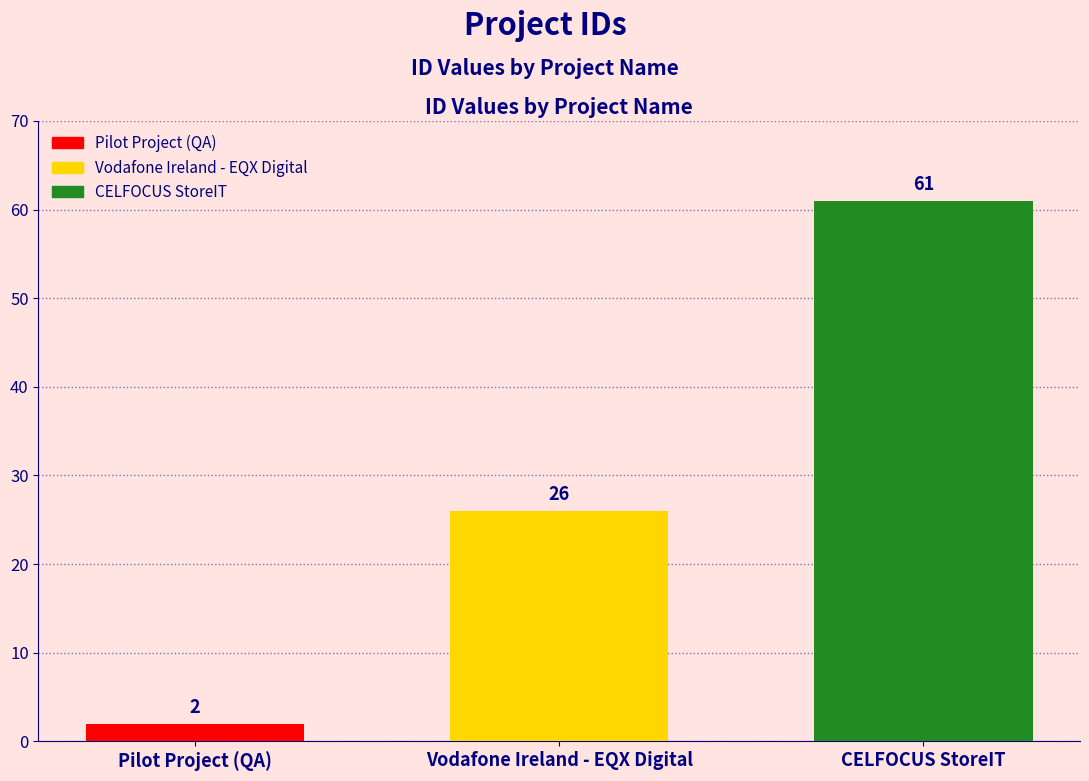

What is the label of the 3rd bar from the right?

Pilot Project (QA)